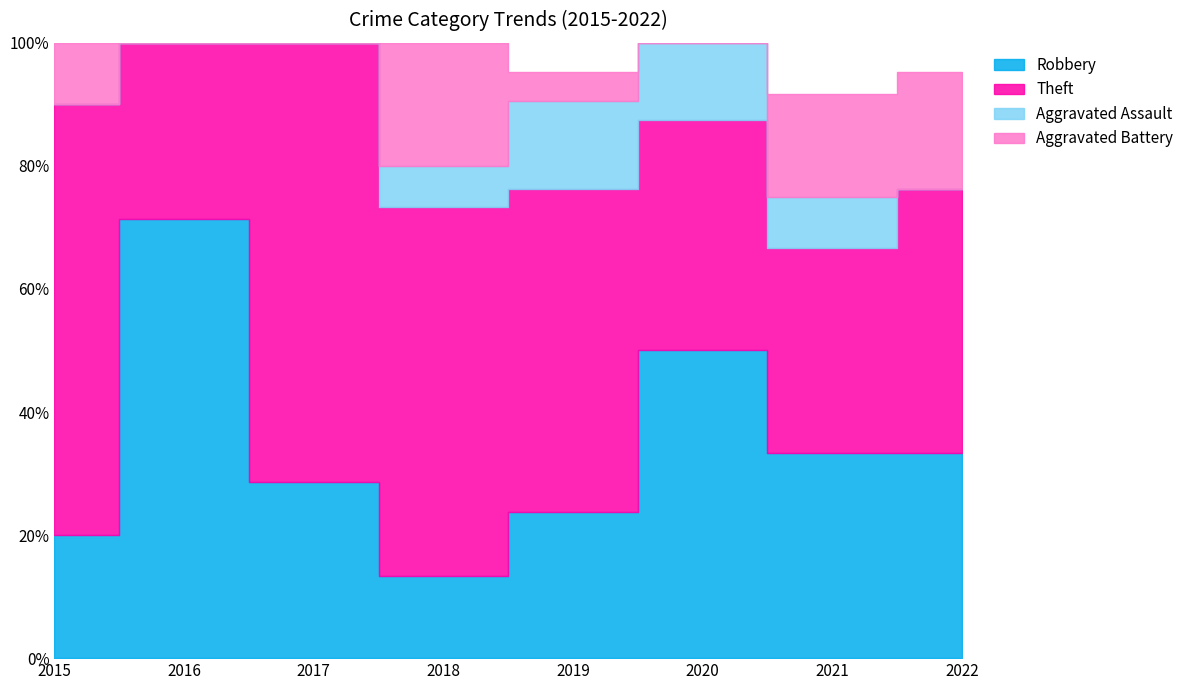

What is the greatest value displayed?

21